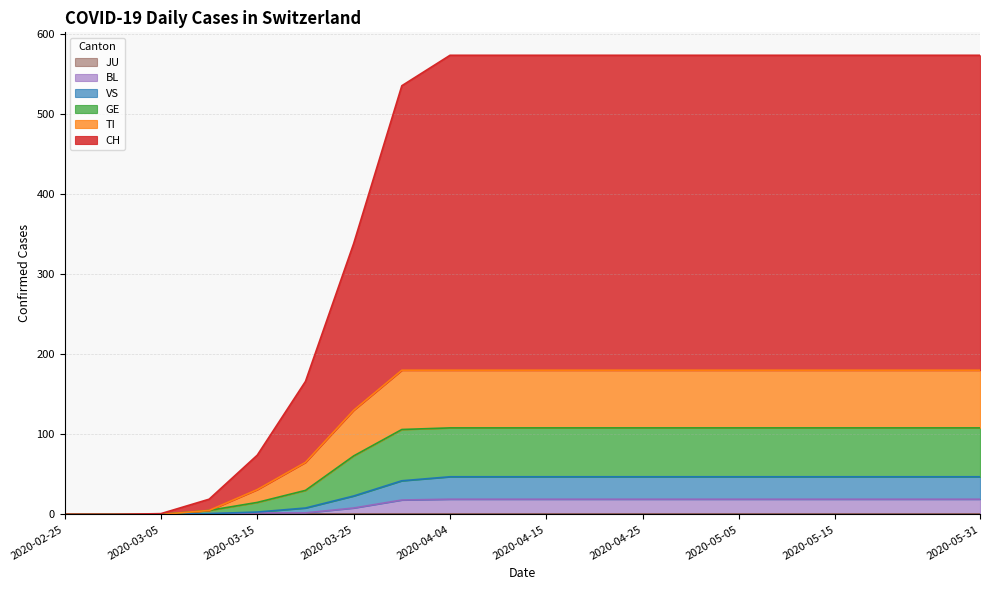

What is the label of the 12th point from the right?

2020-04-04